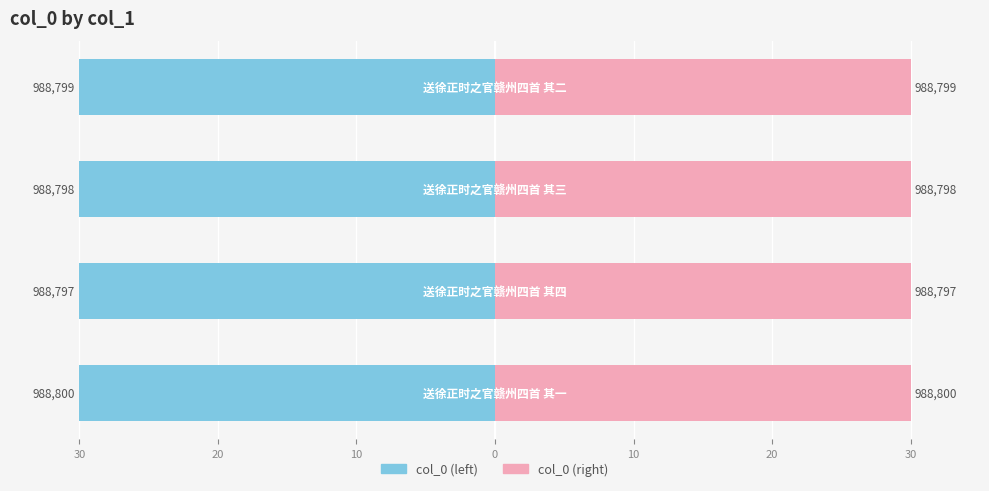

How many col_0 (right) values are between 29 and 30?

4